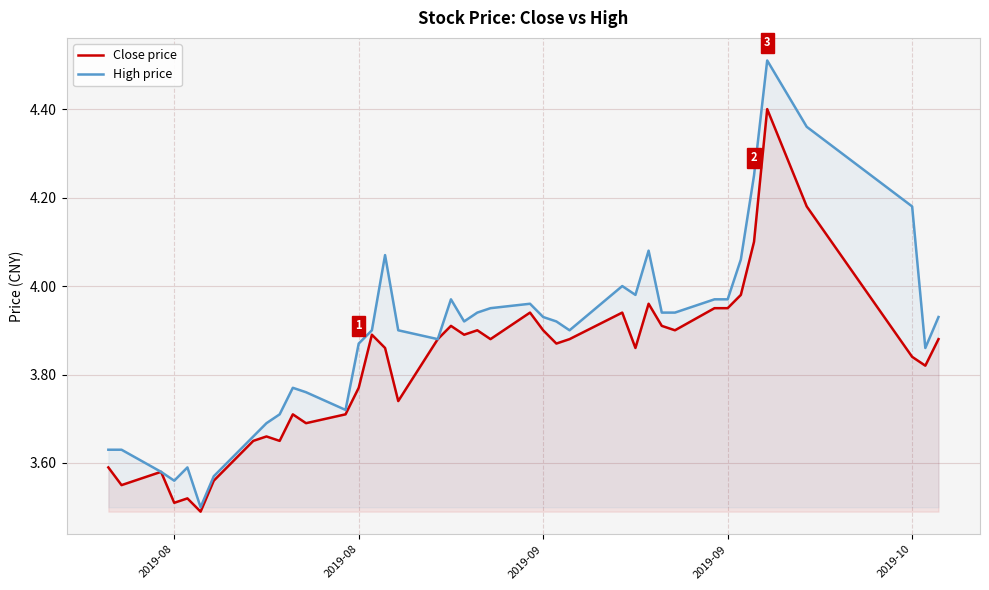

How many lines are shown in the chart?

2